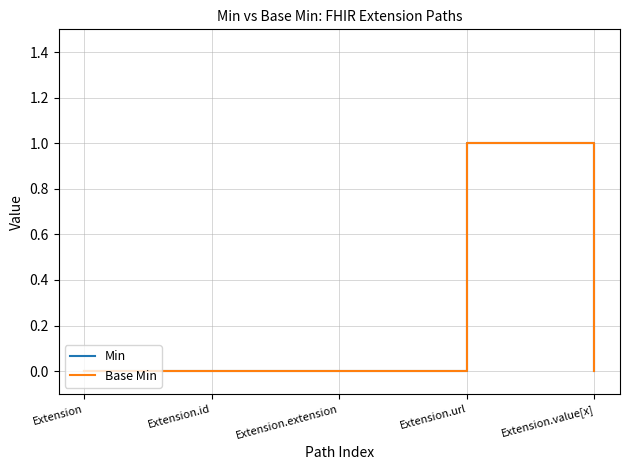

True or false: Base Min has more than 1 points higher than both neighbors.

False